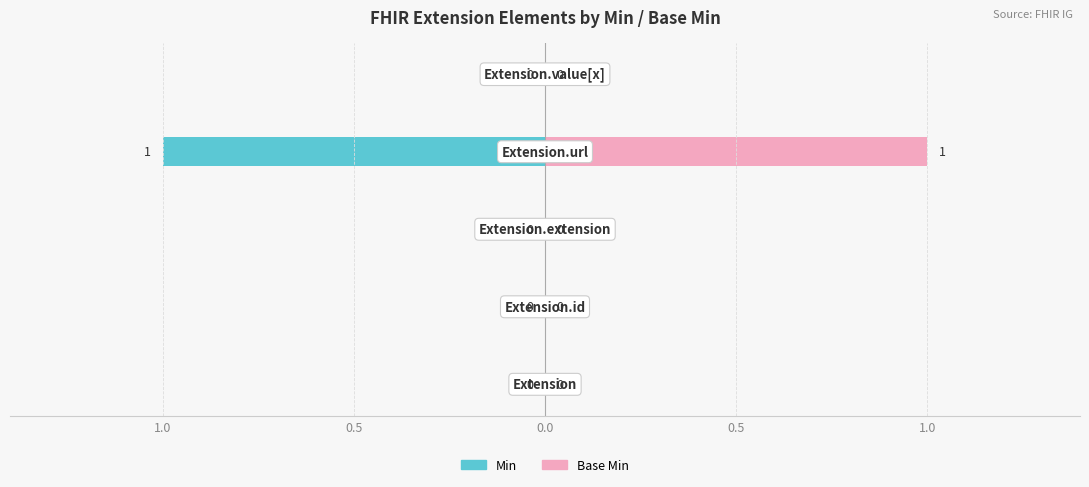

What is the sum of all Base Min values?

1